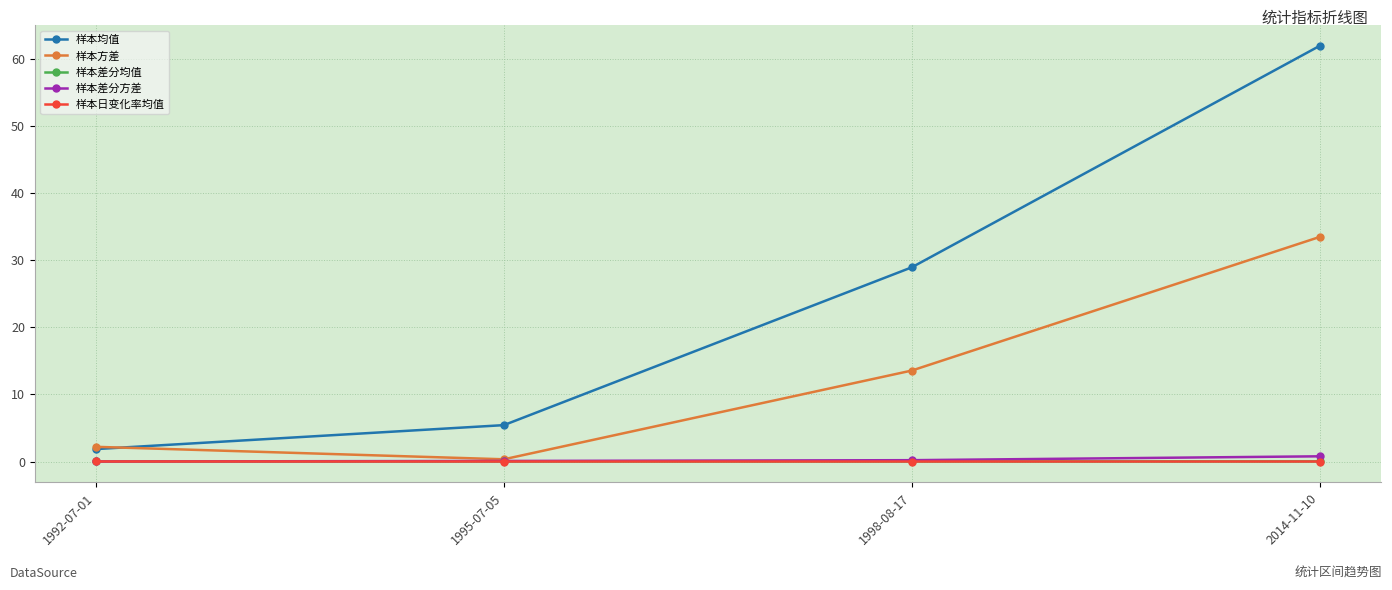

True or false: 样本差分方差 and 样本均值 intersect in this chart.

False